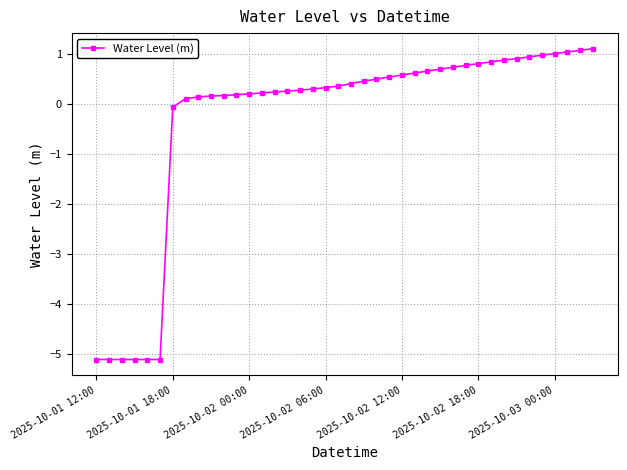

What is the difference between the maximum and minimum values?

6.2